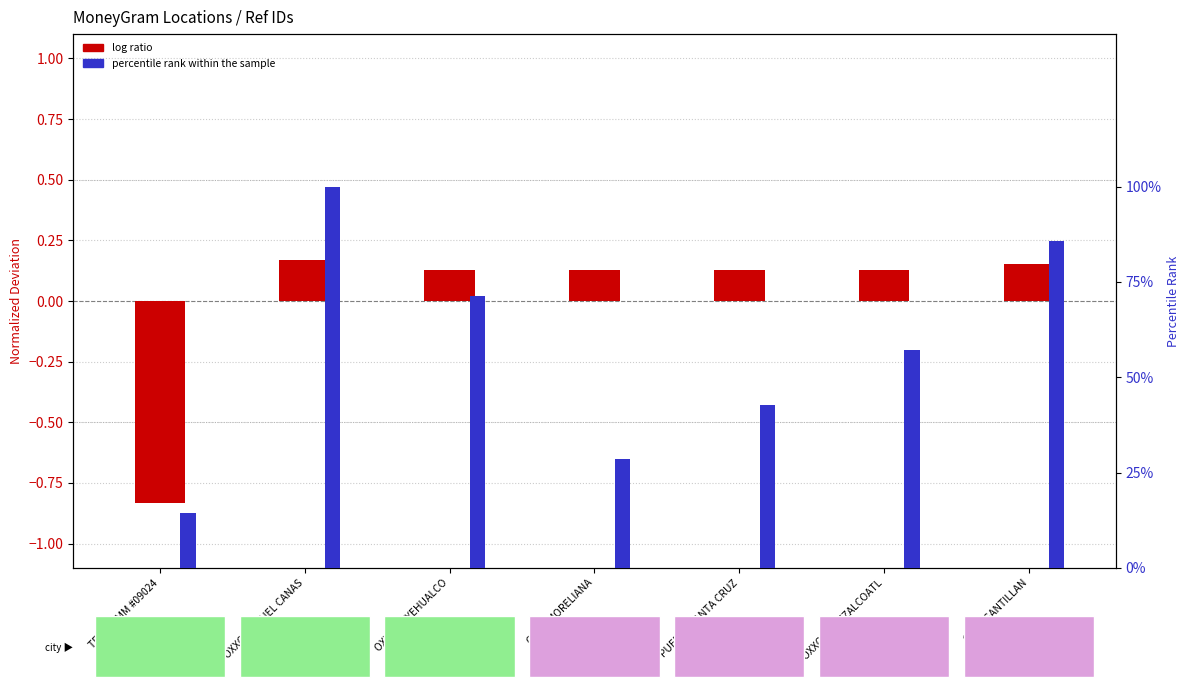

At which label does log ratio reach its minimum?

TELECOMM #09024